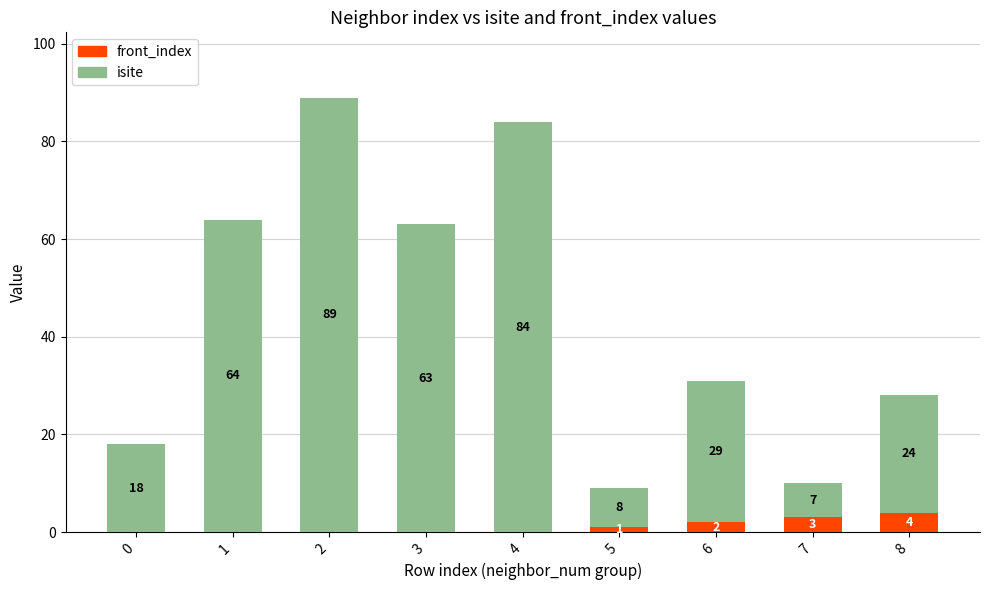

True or false: front_index has a value of 0 at 2.

True